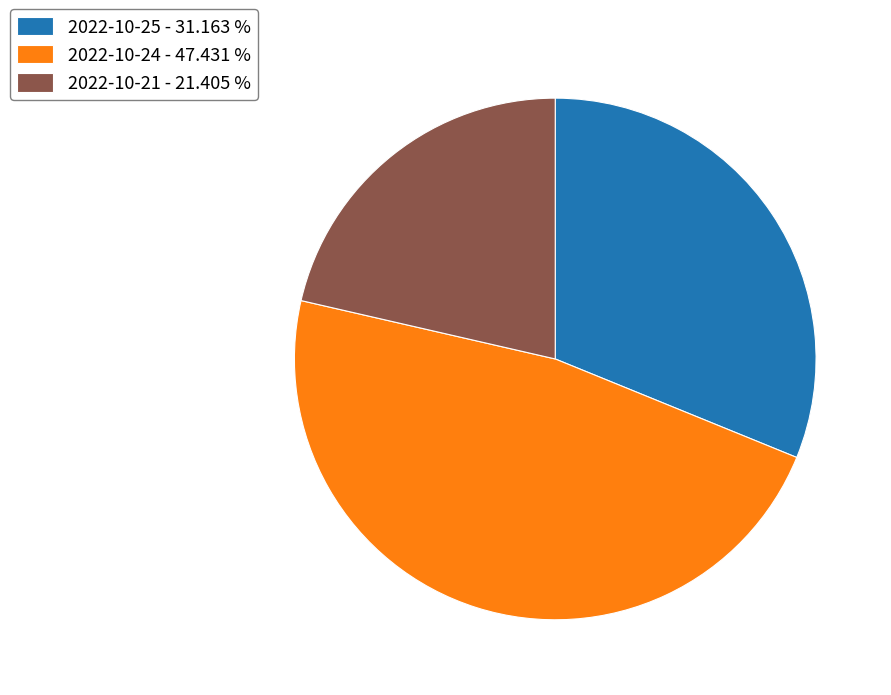

Do 2022-10-25 - 31.163 % and 2022-10-21 - 21.405 % together represent more than half of the pie?

Yes